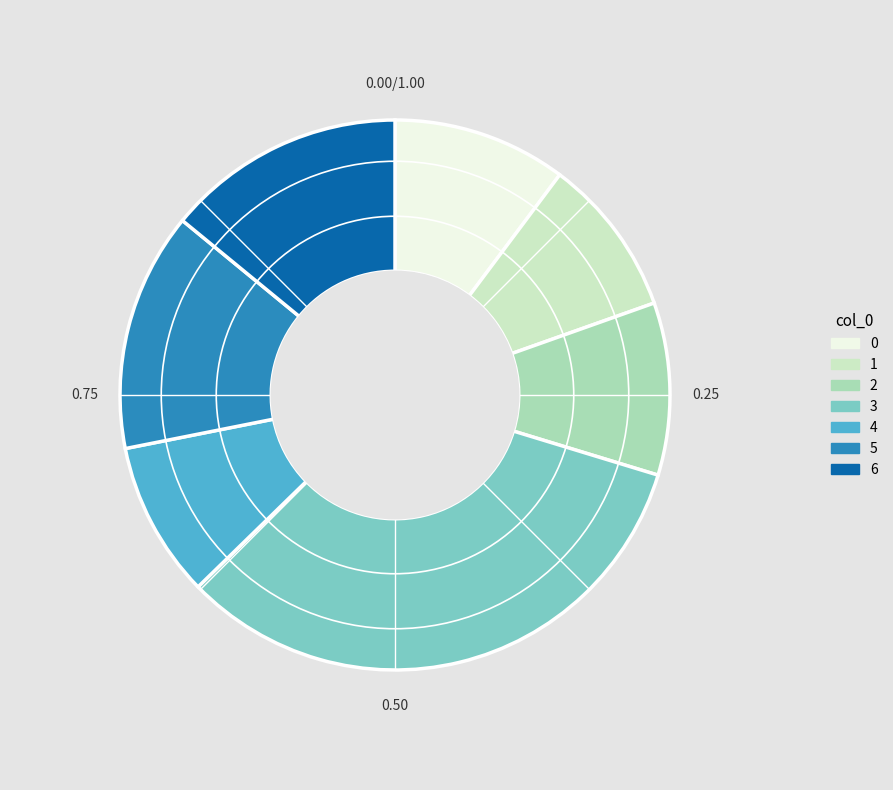

Which slice is the largest?

3